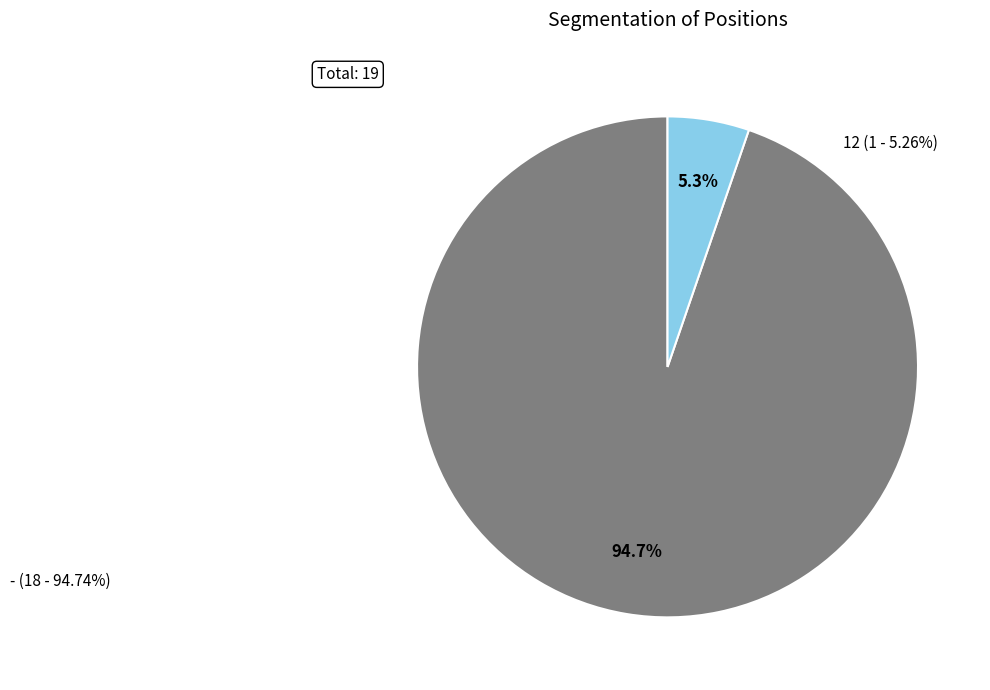

How many slices are in this pie chart?

2